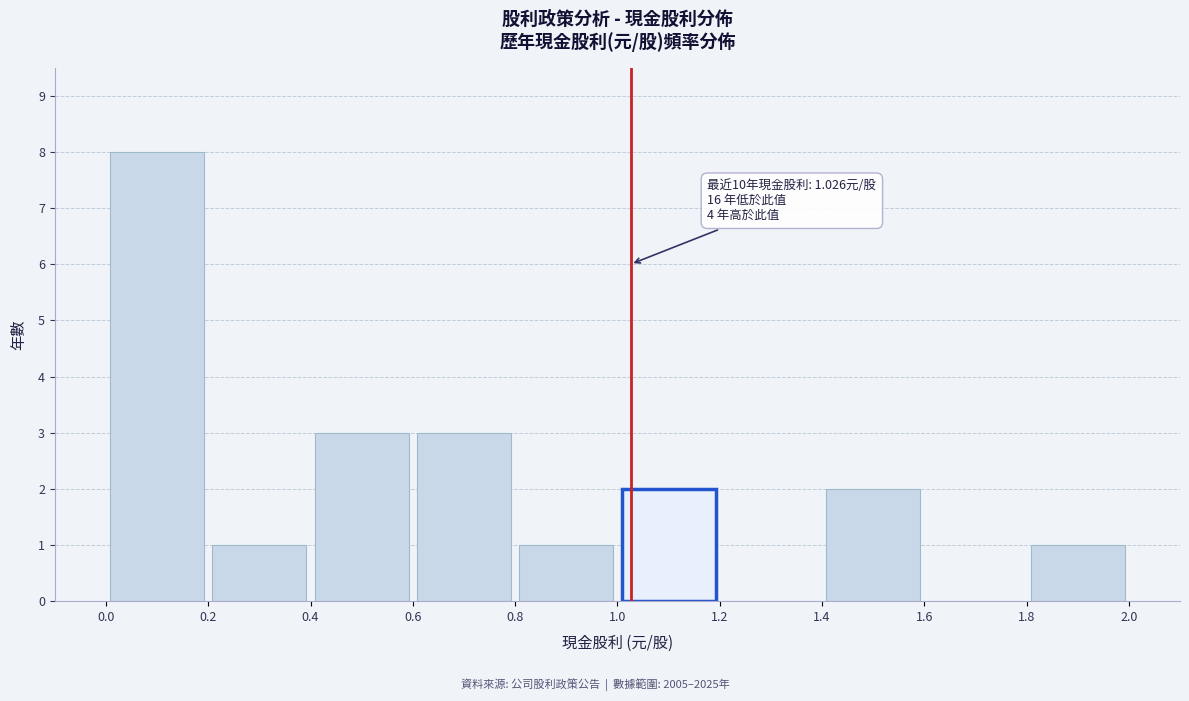

Which range on the x-axis has the tallest bar?

0.0 to 0.2